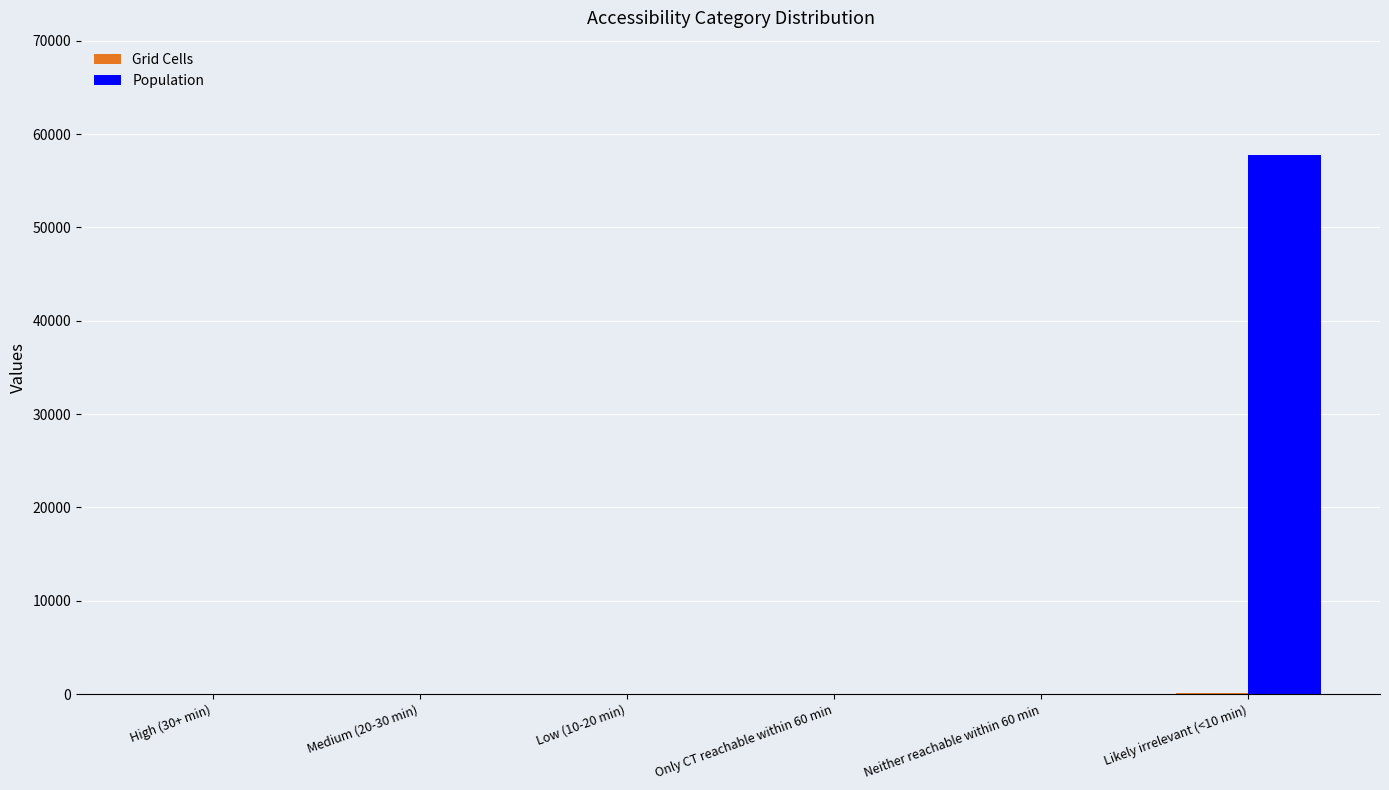

Which series has the widest spread of values?

Population